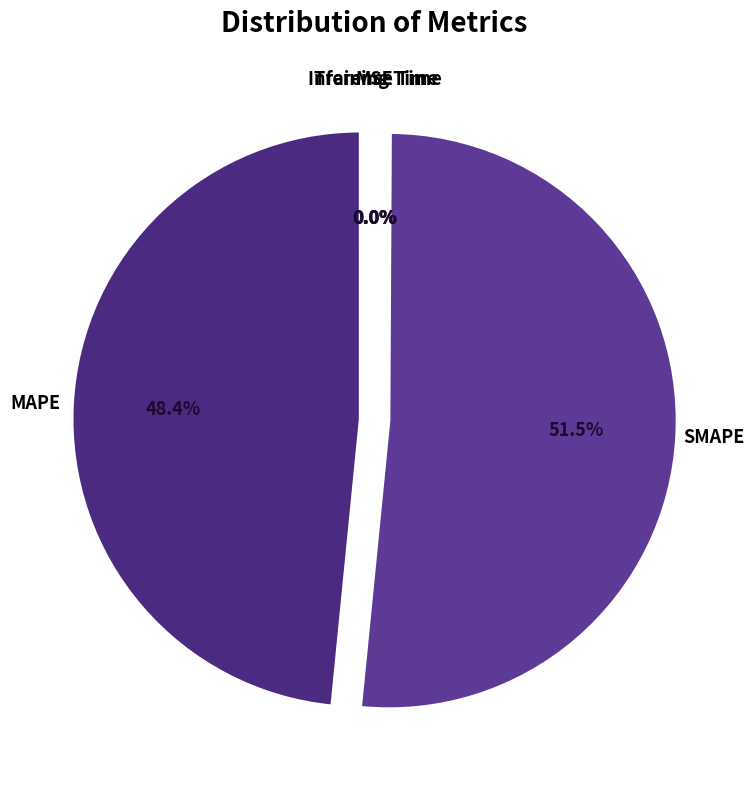

Between MAPE and SMAPE, which is larger?

SMAPE